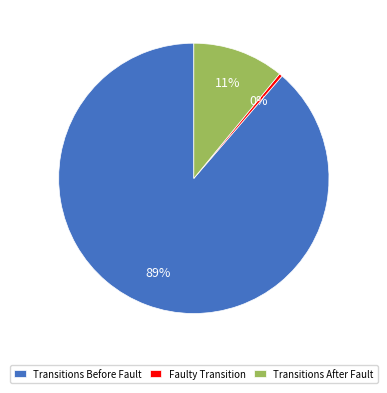

What is the largest slice in the pie chart?

Transitions Before Fault